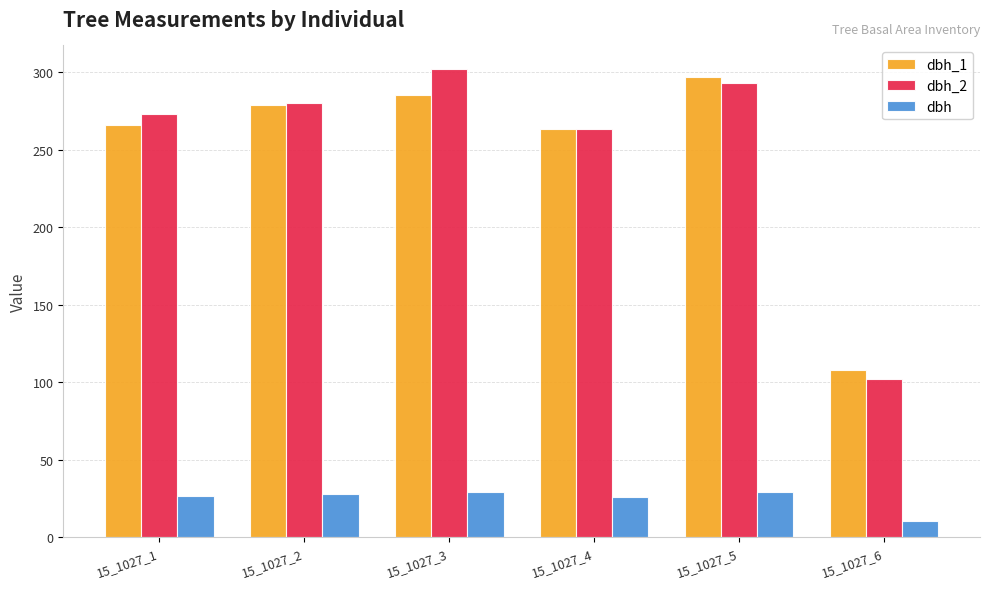

The value of dbh at 15_1027_4 is 26.3. True or false?

True